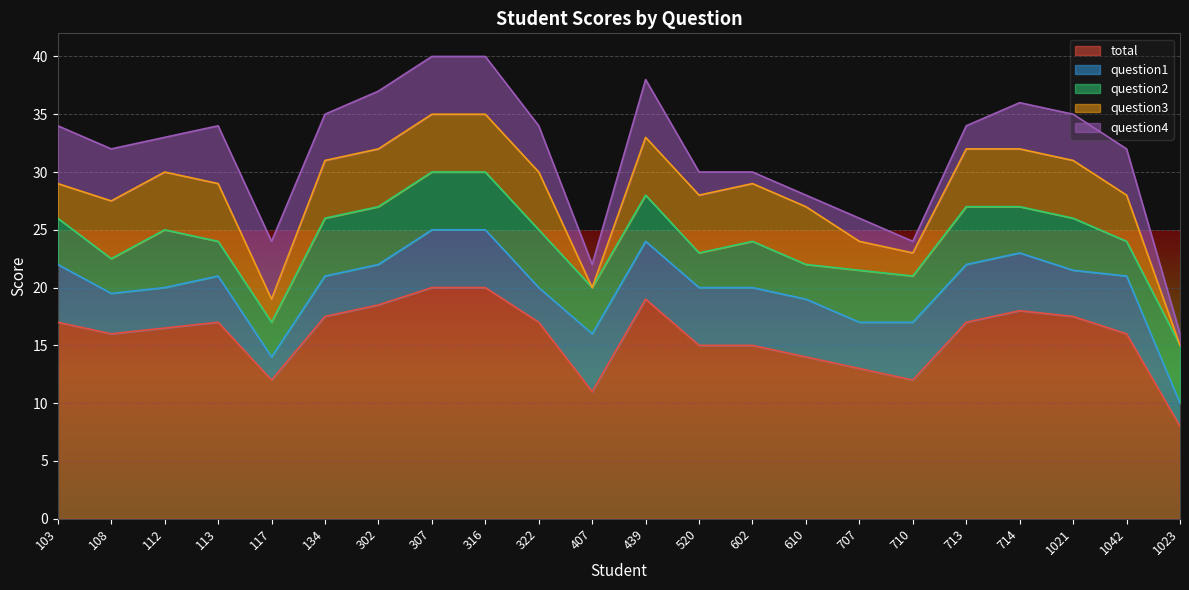

What is the total value across all series at 610?

28.0